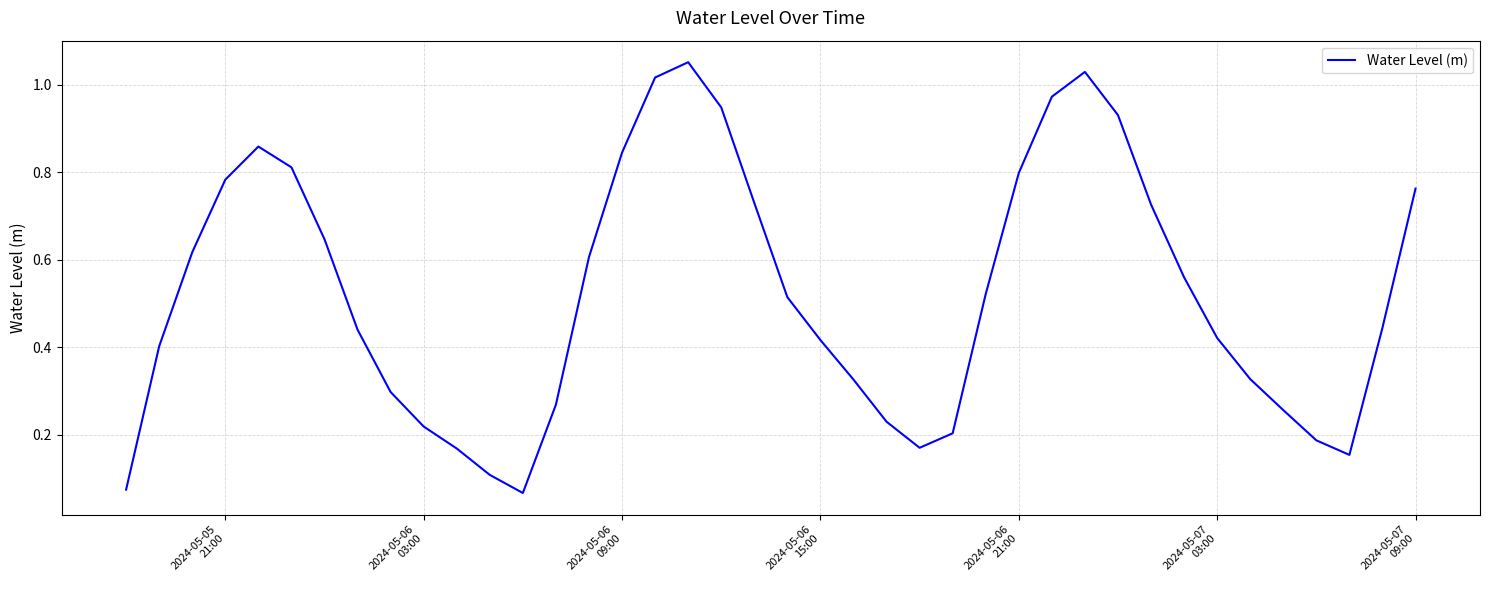

How many lines are shown in the chart?

1